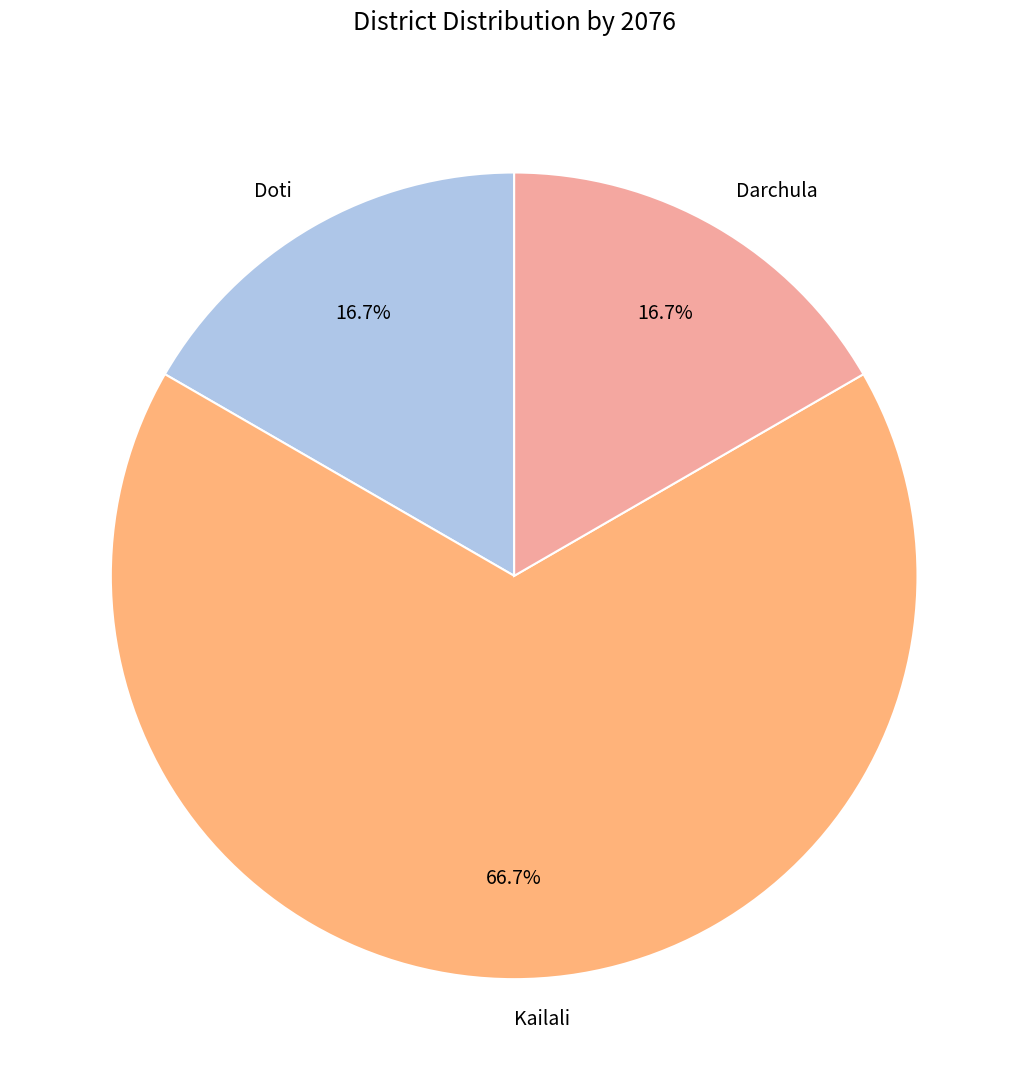

What percentage is NOT represented by Doti?

83.3%